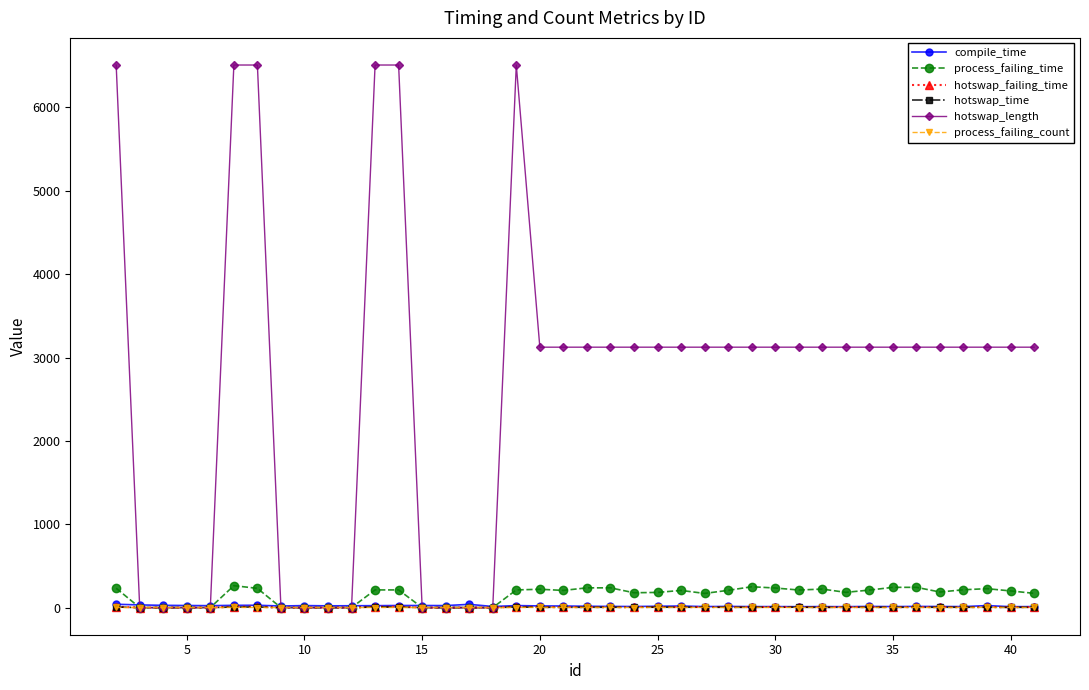

What is the maximum value shown in the chart?

6509